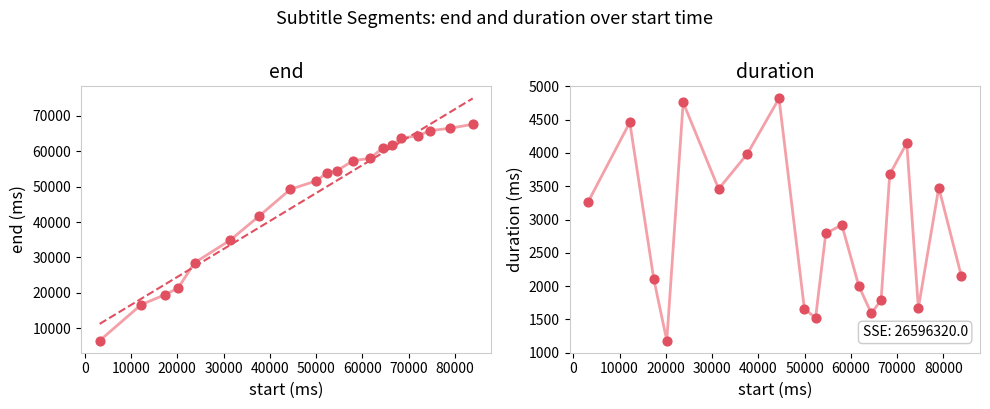

Which series contains the lowest Y value?

duration